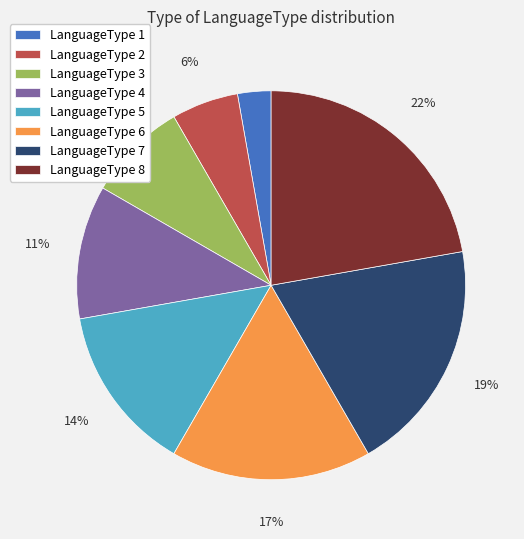

Which slice is the smallest?

LanguageType 1